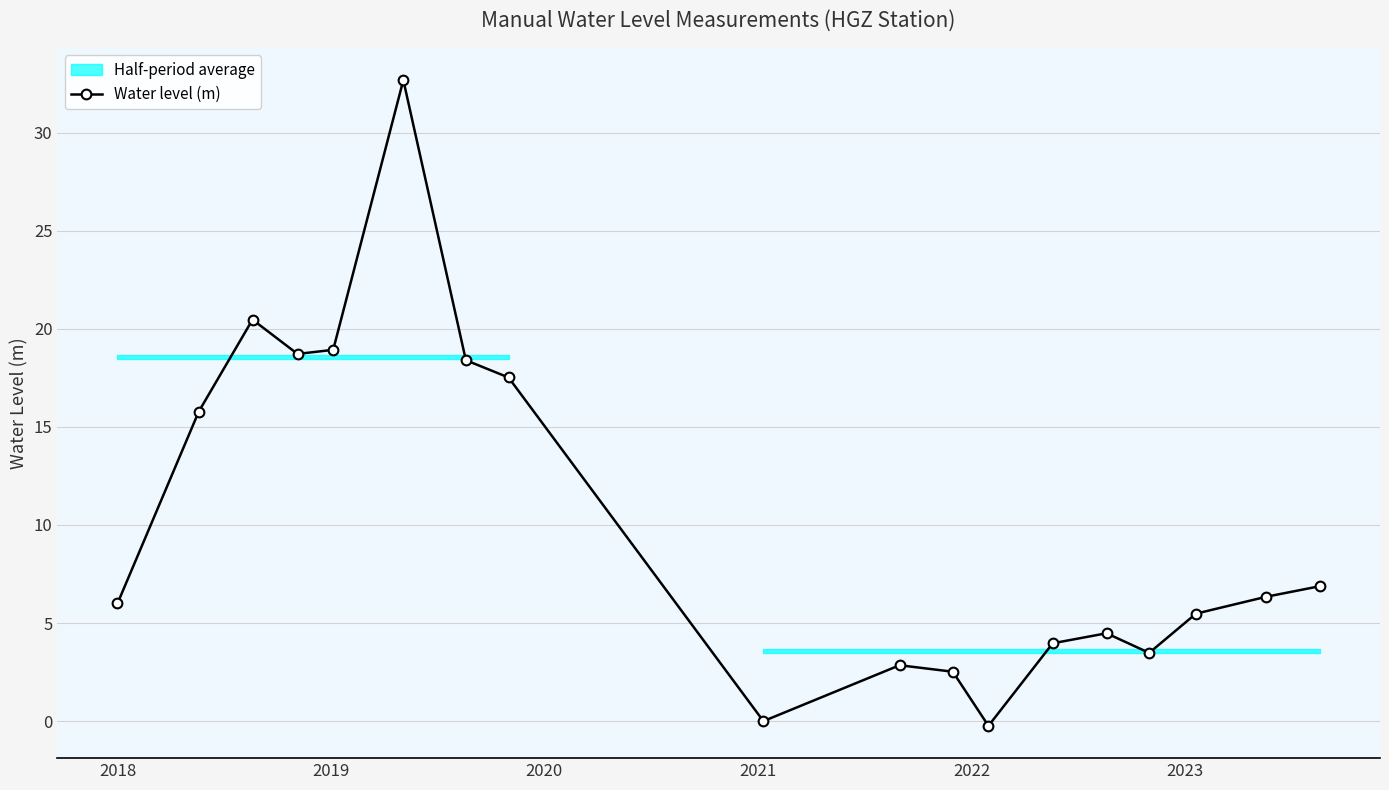

What is the average value?

10.2